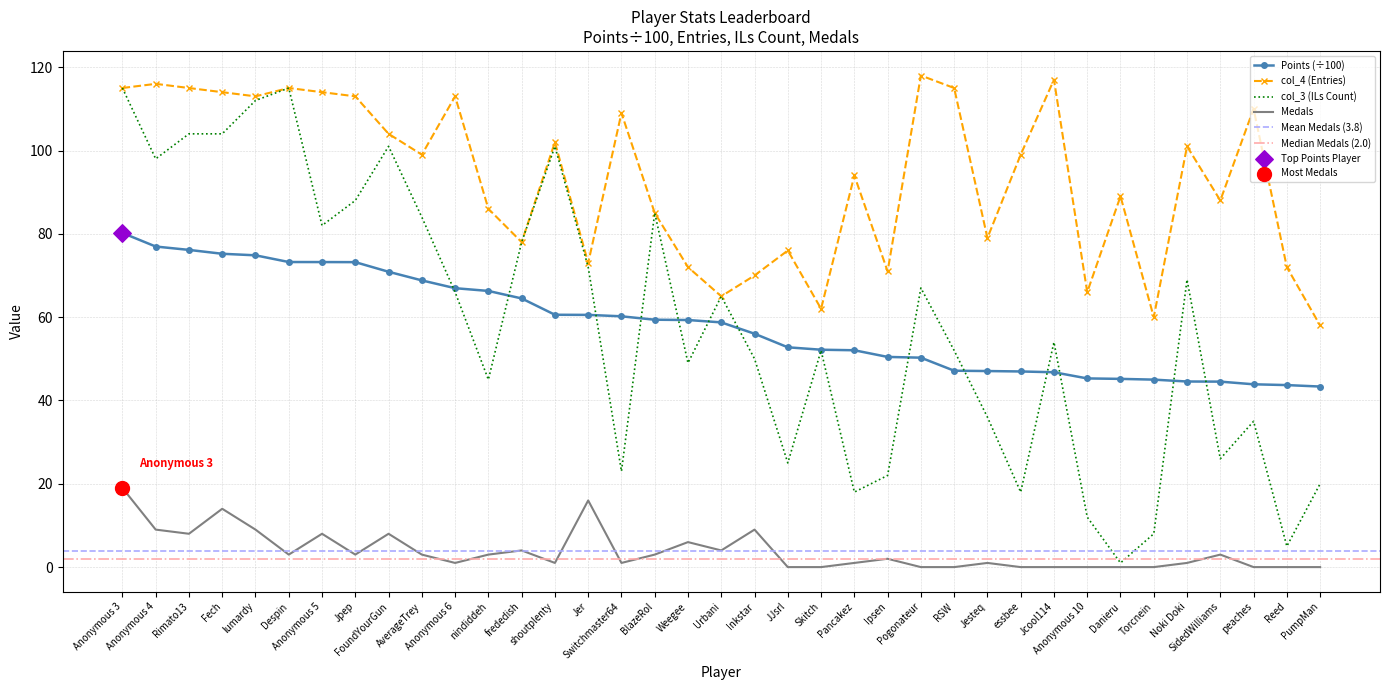

Which series contains the lowest Y value?

Medals